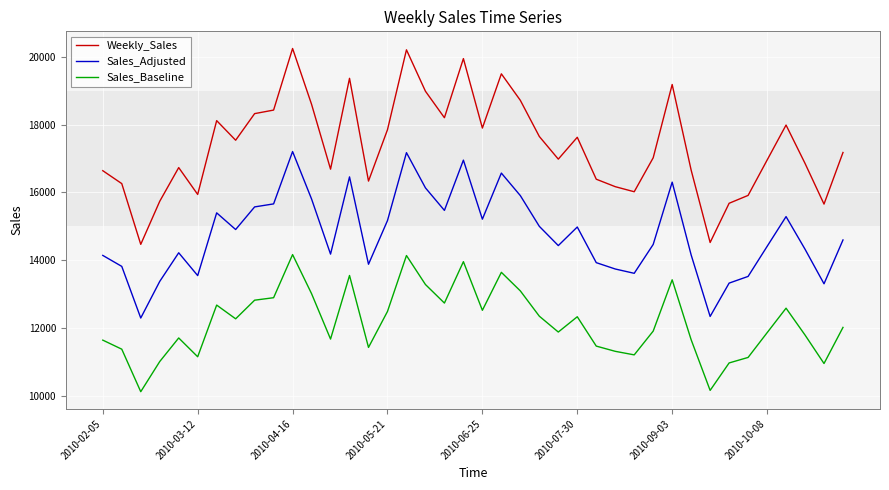

List the series in order of their peak value, lowest first.

Sales_Baseline, Sales_Adjusted, Weekly_Sales